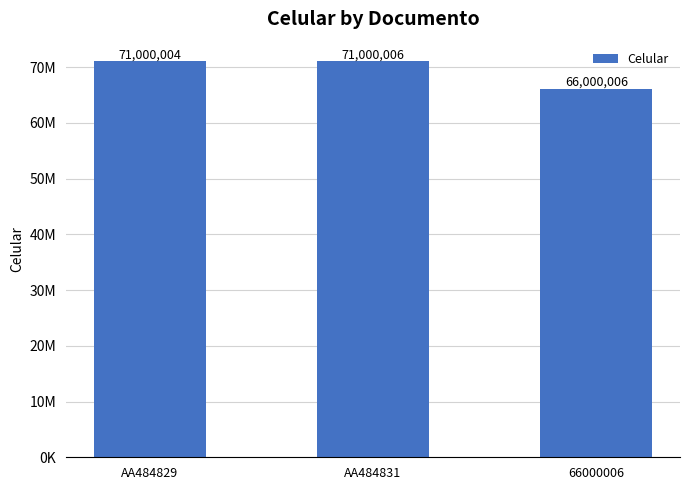

Where is the data nearest to the value 68500006?

AA484829